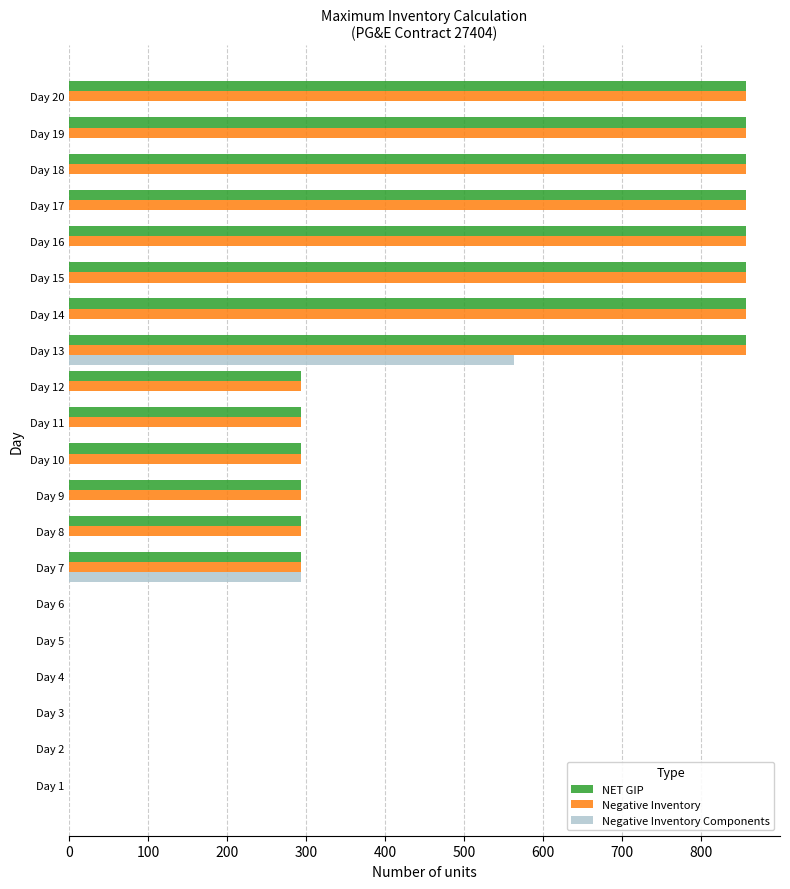

At which category is the sum across all series the highest?

Day 13